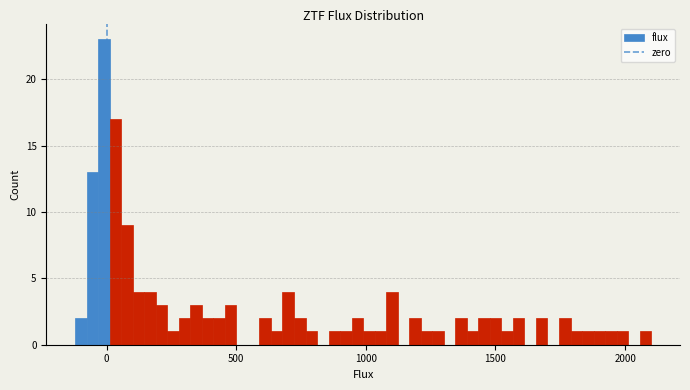

Around what value on the x-axis is the tallest bar? Give the approximate position of its centre, as read against the axis.

0